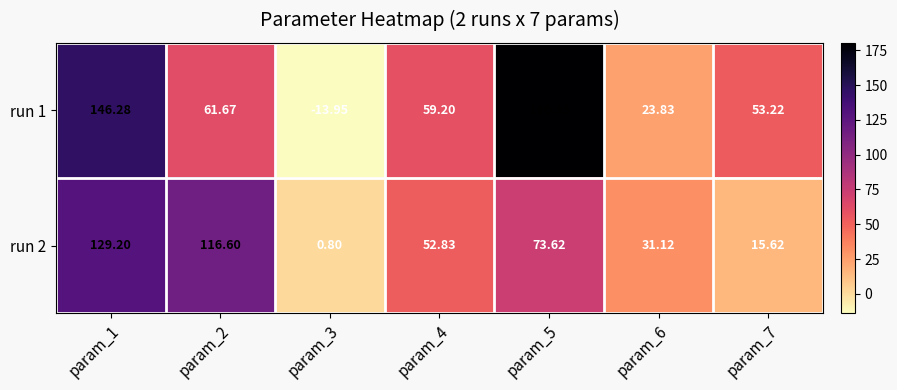

Is the value of run 2 at param_2 greater than the value of run 1 at param_3?

Yes